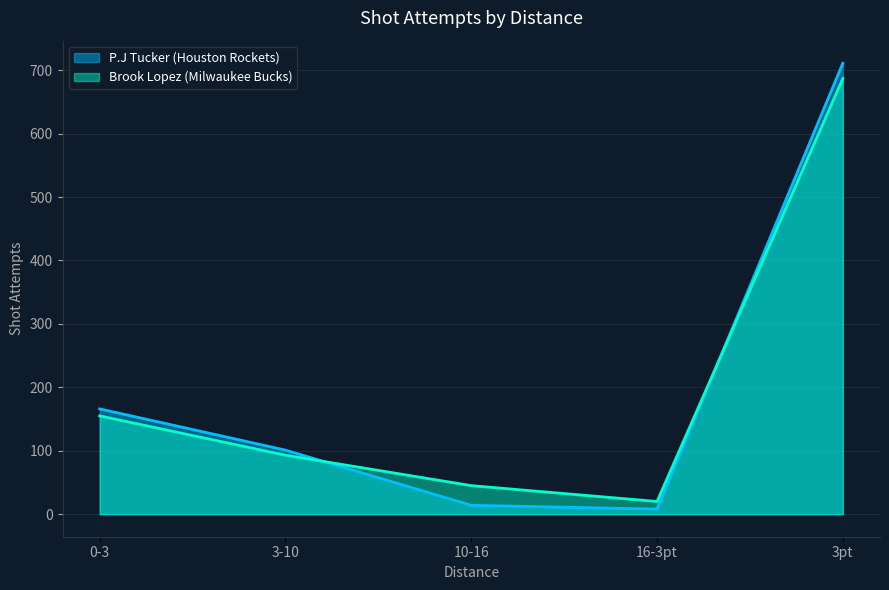

How many series are shown in this chart?

2